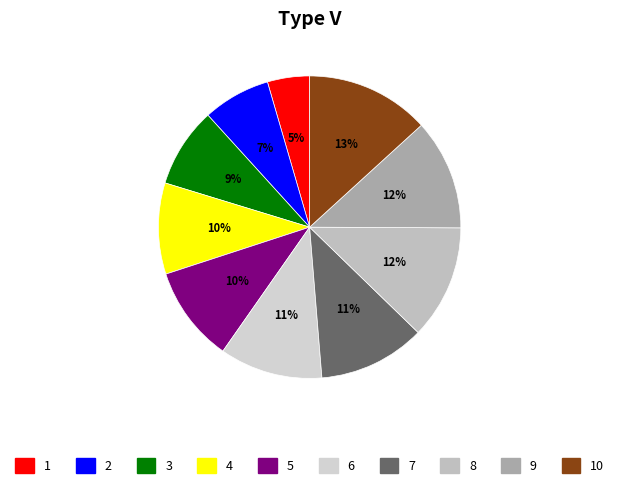

How many slices are in this pie chart?

10